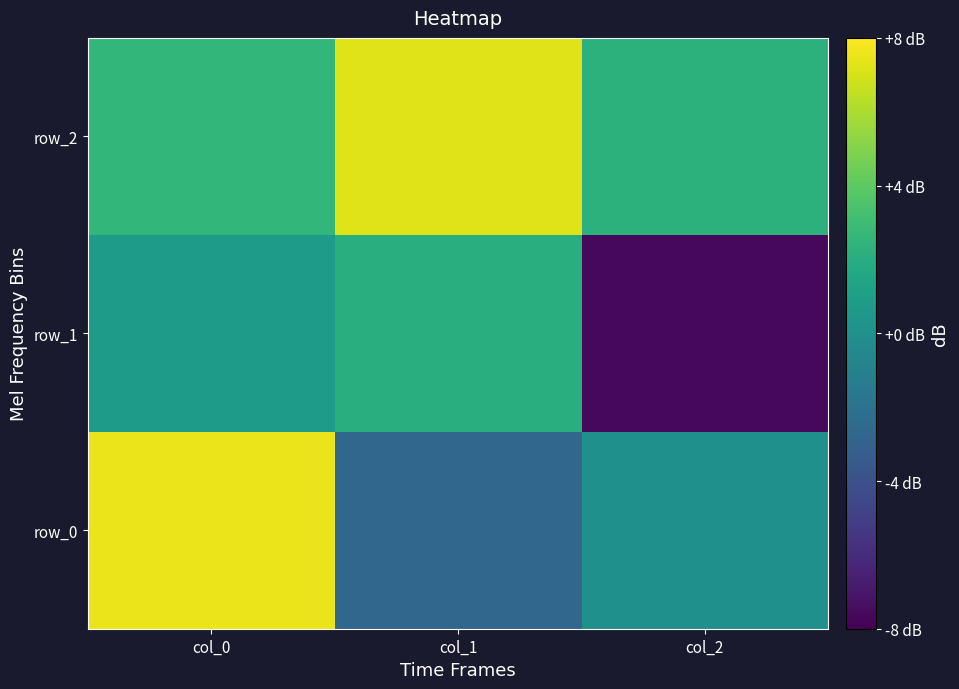

Reading left to right, what are all the values shown in this chart?

row_0: col_0=0.9	col_1=-0.3	col_2=0.0
row_1: col_0=0.1	col_1=0.3	col_2=-1.0
row_2: col_0=0.3	col_1=0.9	col_2=0.3